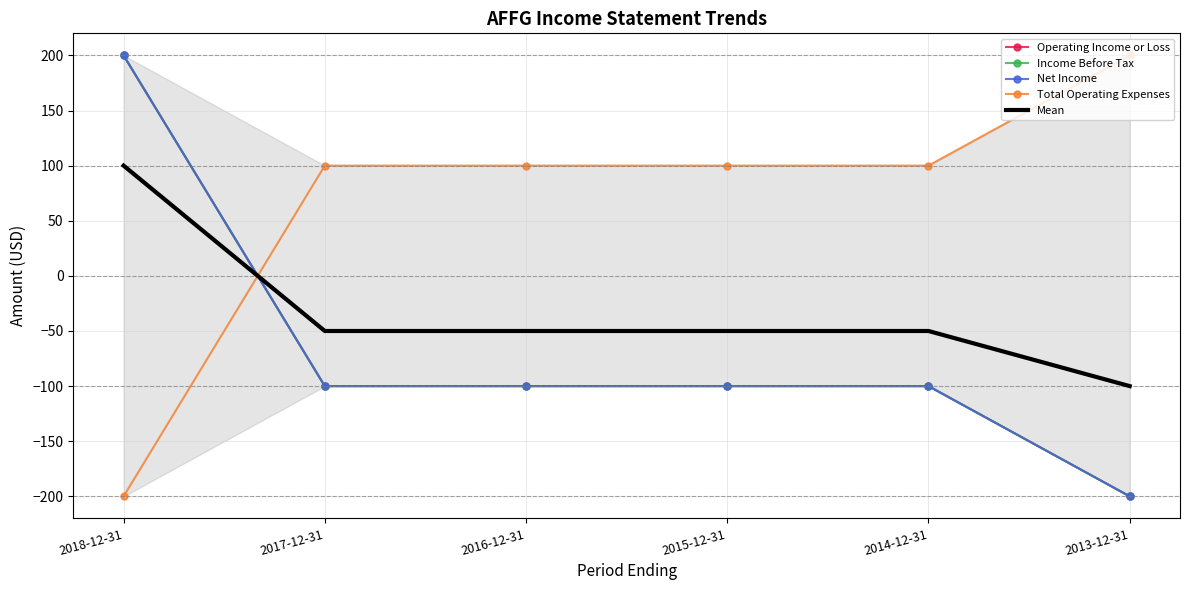

What is the sum of the Mean values at 2014-12-31 and 2016-12-31?

-100